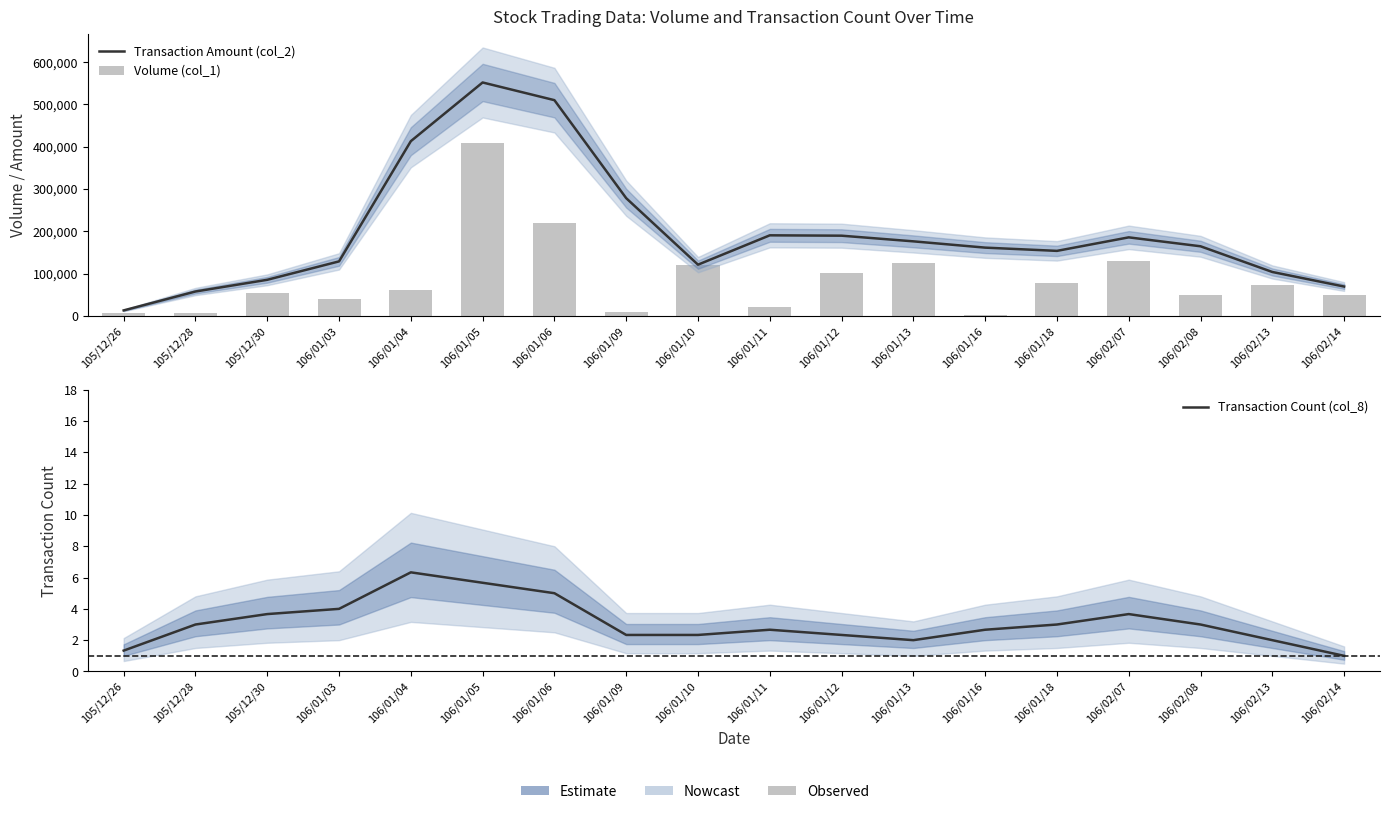

True or false: Transaction Amount (col_2) has a value of 189556.7 at 106/01/12.

True